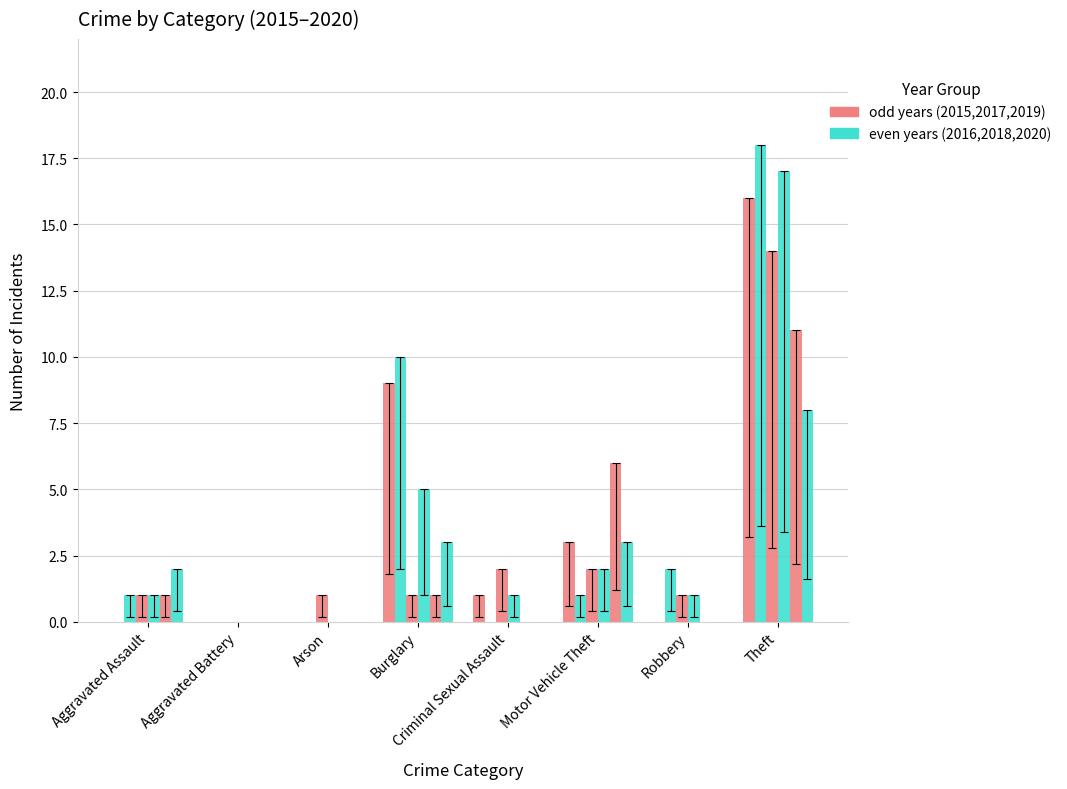

The 2020 series shows 0 at Arson. True or false?

True